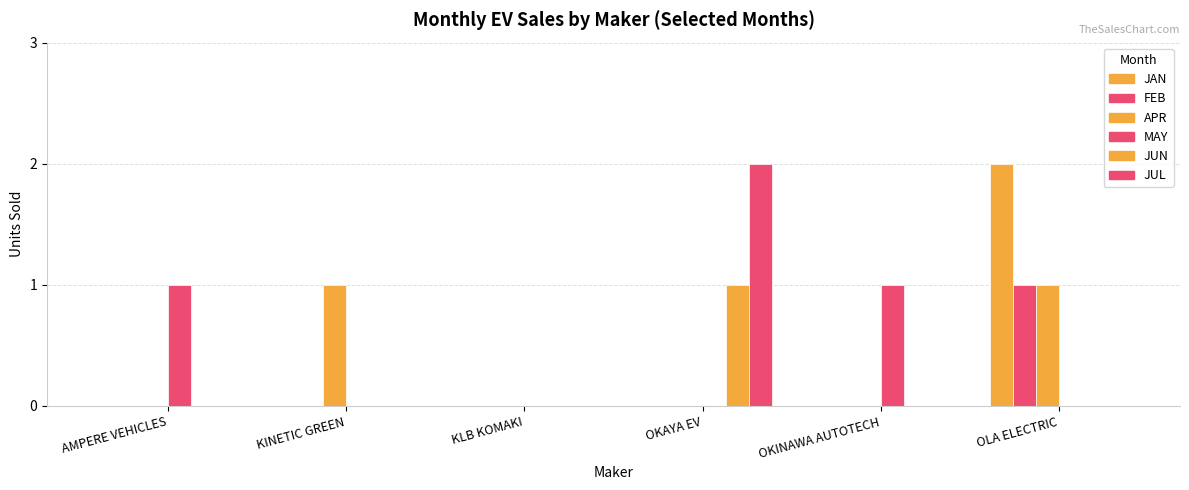

Which series has the largest total across all categories?

JAN